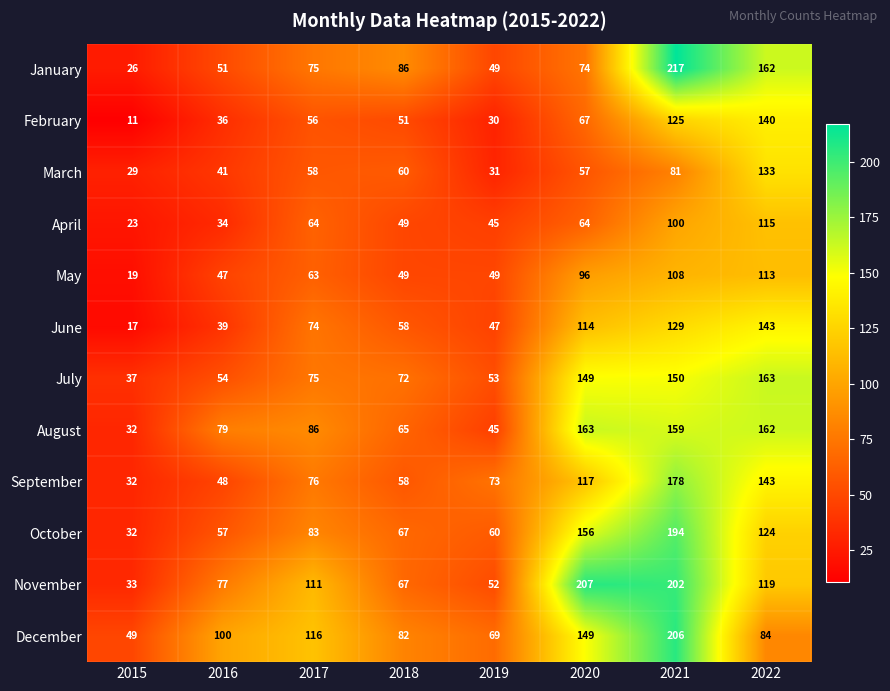

Which series changed the most between 2015 and 2018?

January